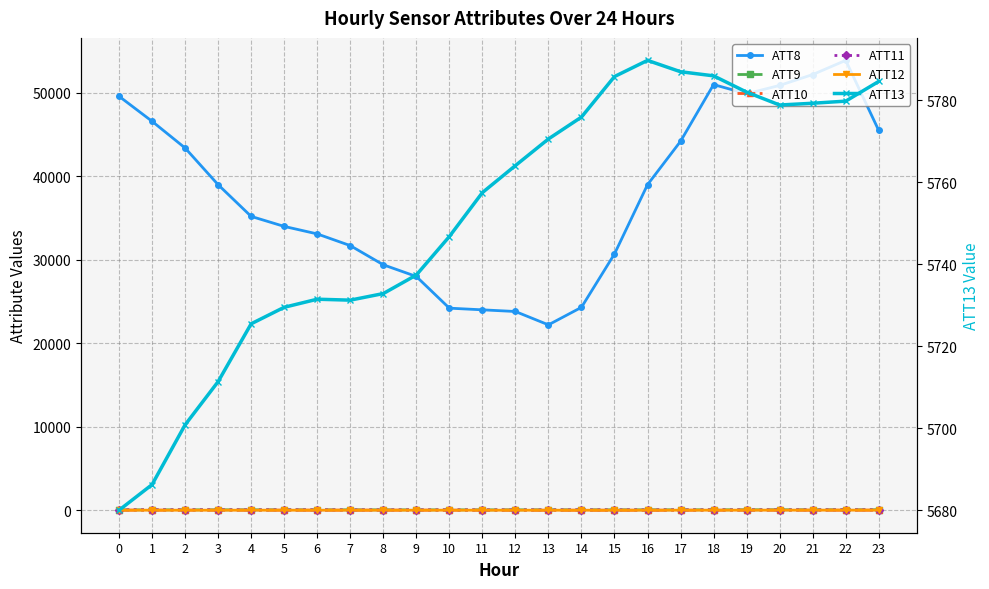

How many lines are shown in the chart?

6